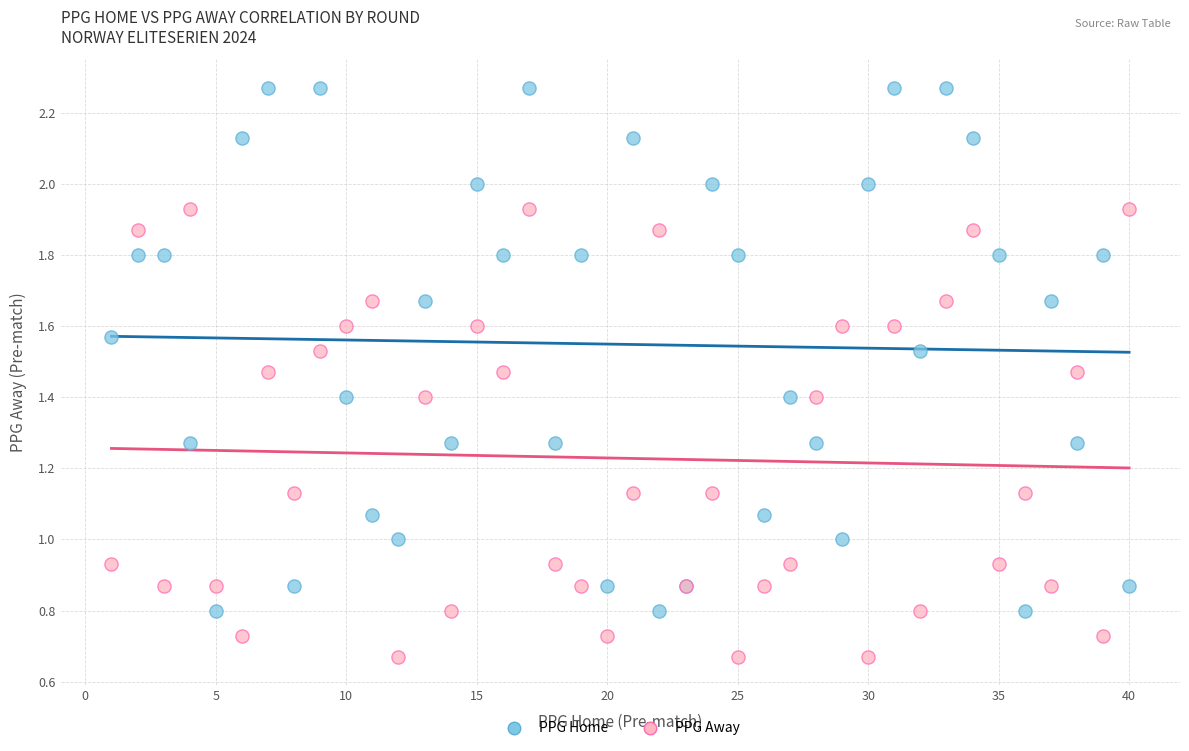

Which series has the largest Y range (max minus min)?

PPG Home